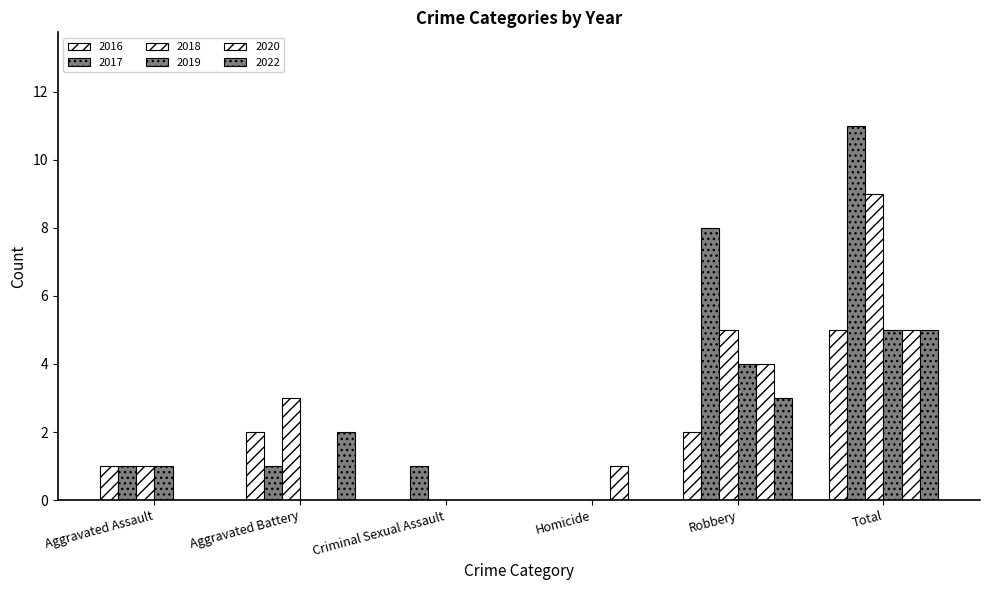

How many groups of bars are there?

6